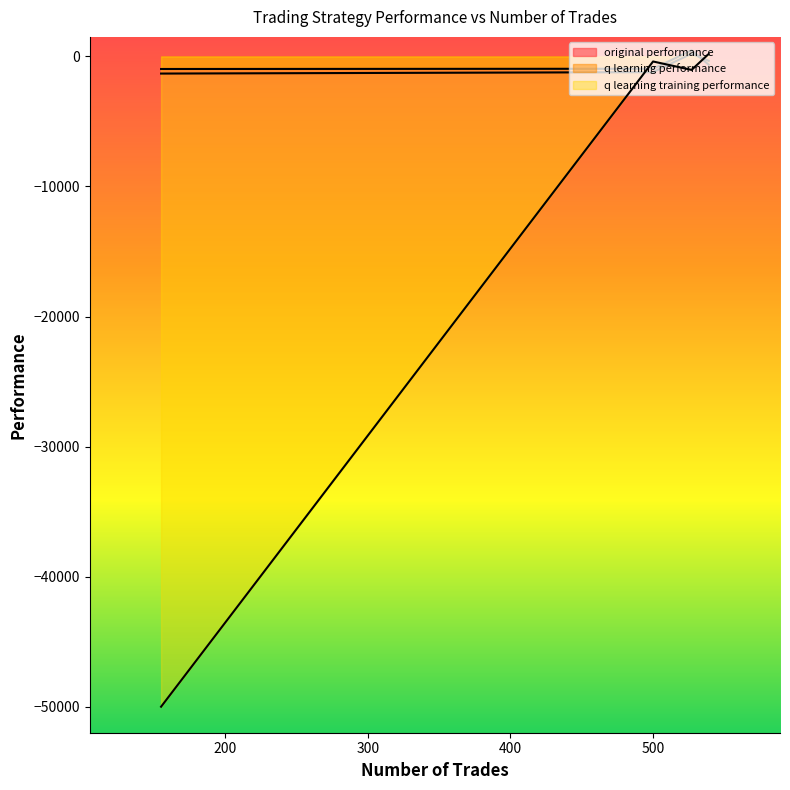

List the labels in order of original performance value, smallest first.

155, 500, 539, 527